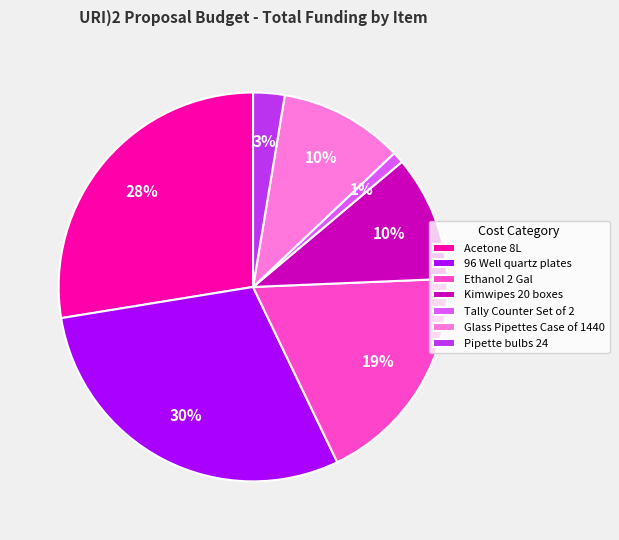

To the nearest percent, what is the combined percentage of Pipette bulbs 24 and Tally Counter Set of 2?

4%